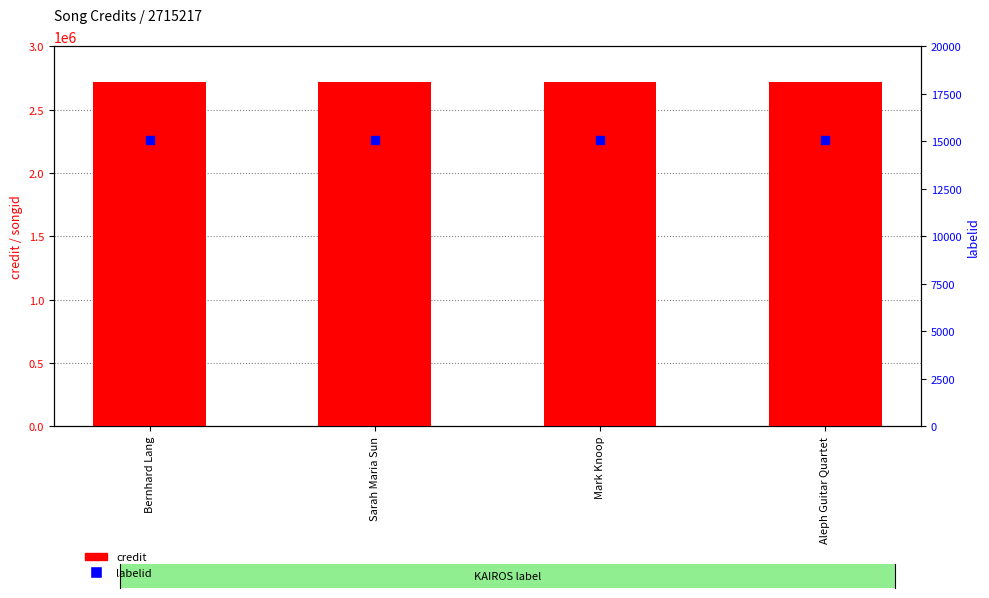

Which series reaches the minimum Y coordinate?

labelid